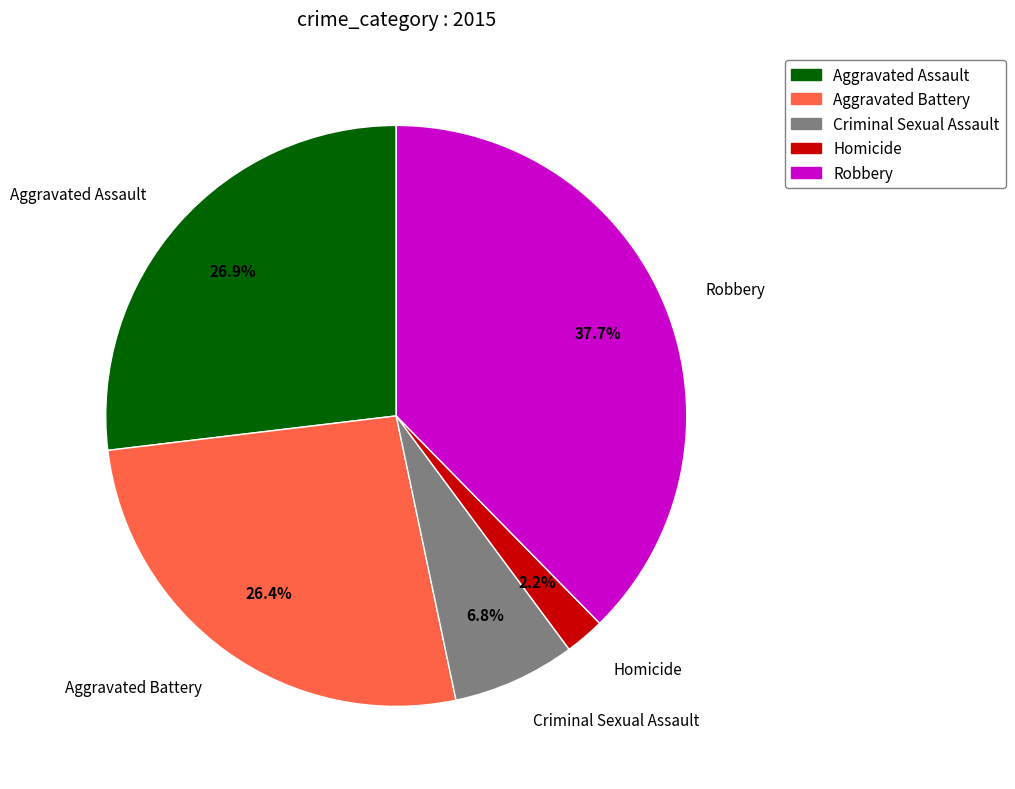

To the nearest percent, what is the average slice percentage?

20%